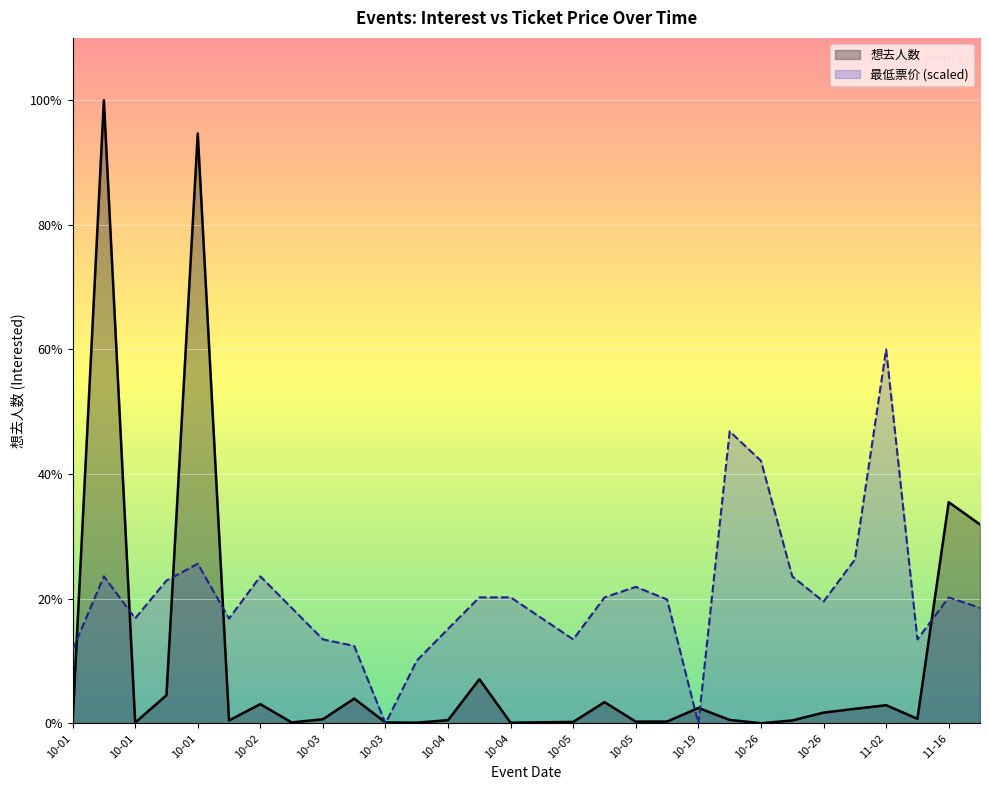

The 想去人数 series shows 21497.0 at 10-01. True or false?

False